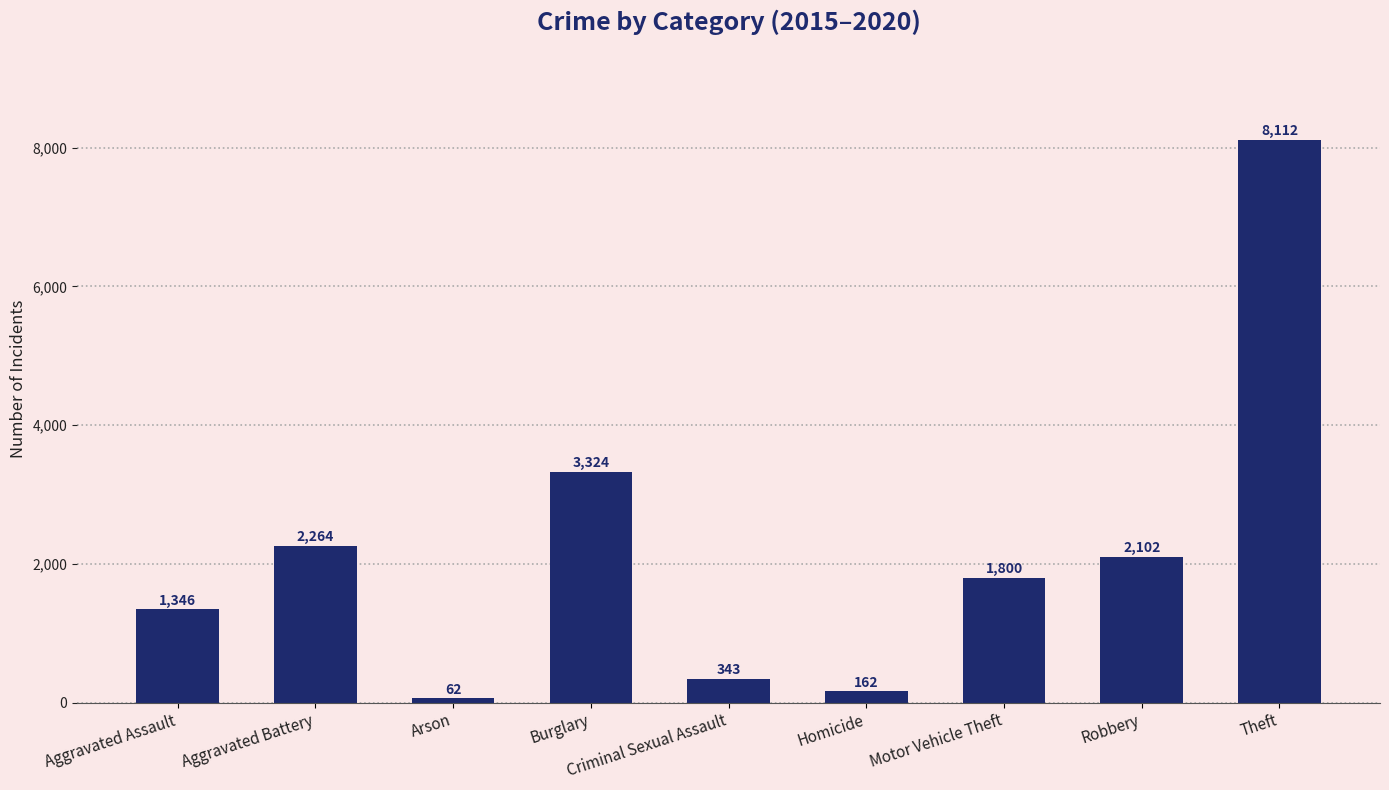

Reading right to left, extract all data points from this chart.

8112	2102	1800	162	343	3324	62	2264	1346